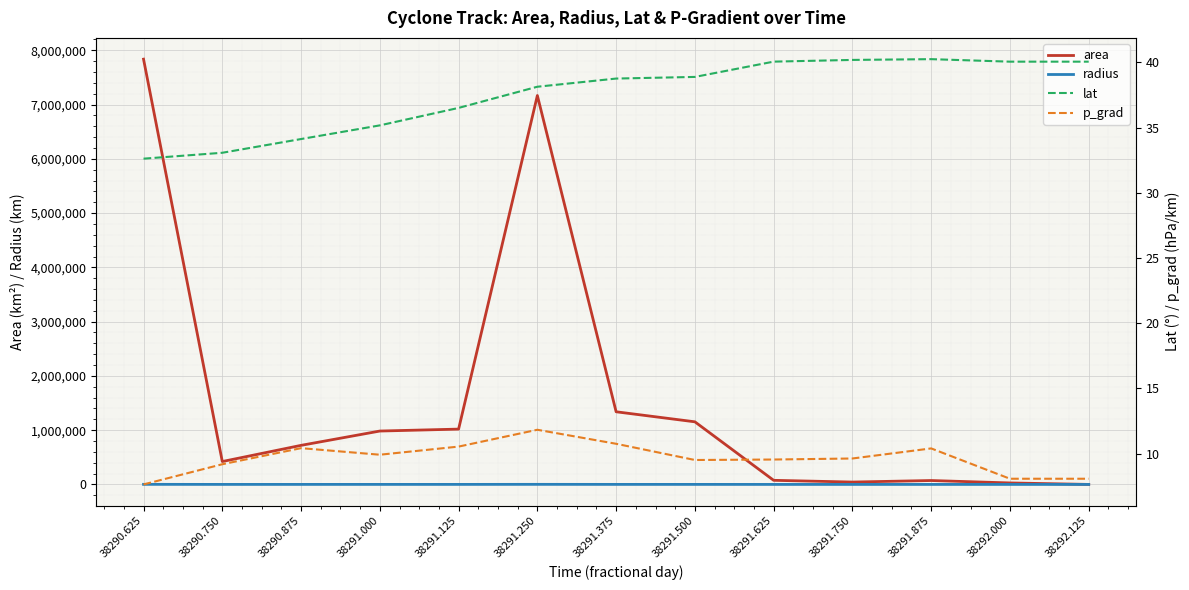

The value of area at 38292.125 is 3344557.8. True or false?

False